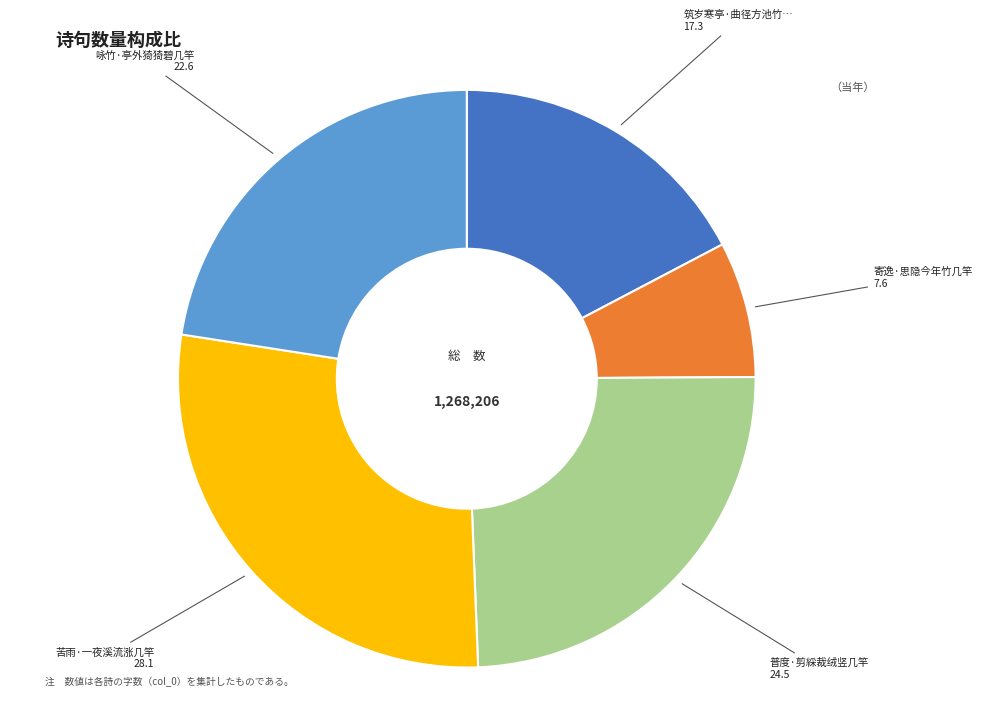

Does any single category account for the majority?

No